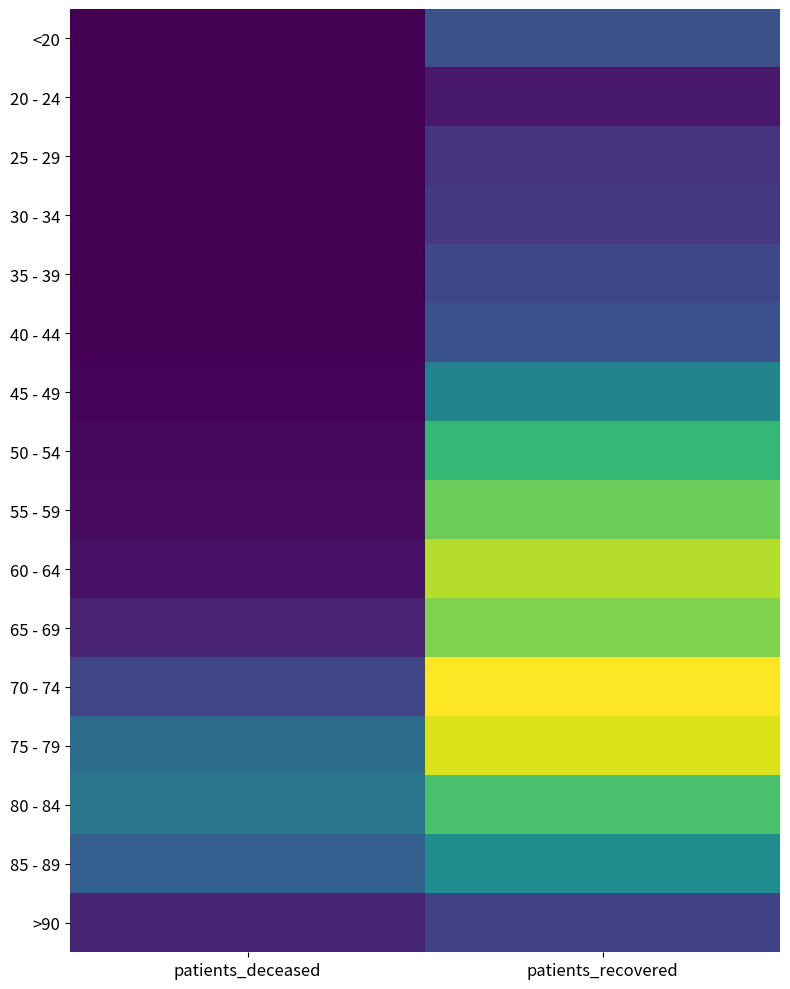

What is the spread (max minus min) of values at patients_deceased?

525